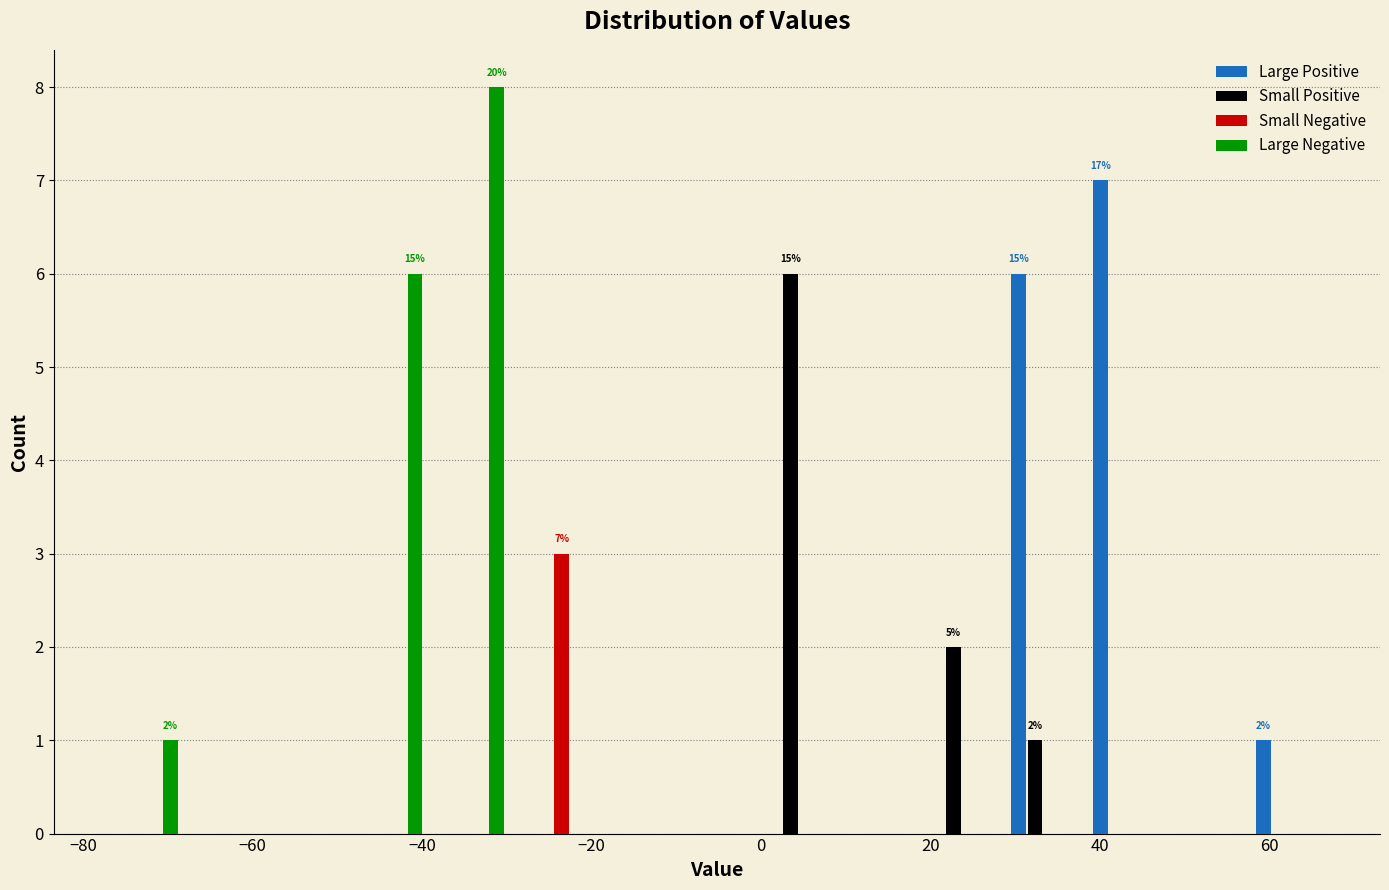

In the Small Negative series, which range on the x-axis has the tallest bar?

-30 to -20